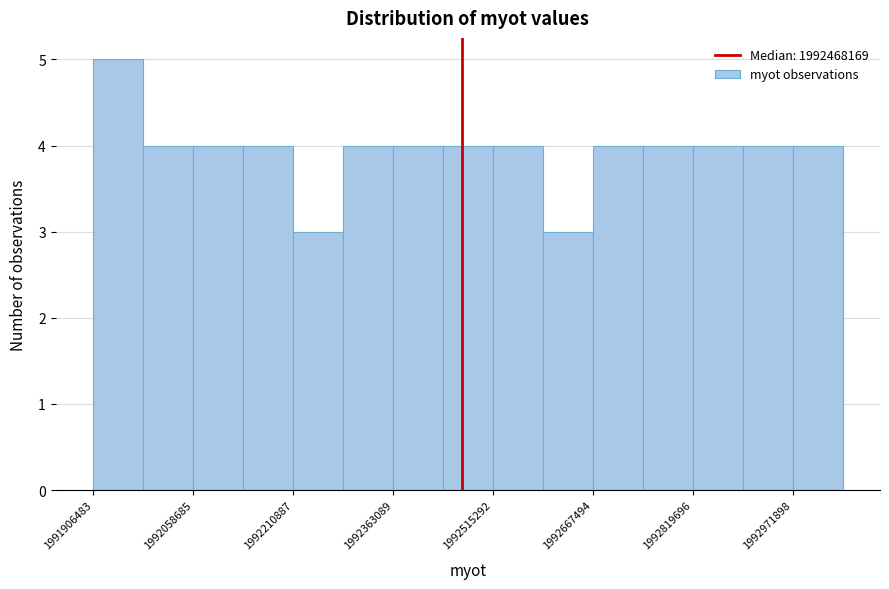

Around what value on the x-axis is the tallest bar? Give the approximate position of its centre, as read against the axis.

1991940000